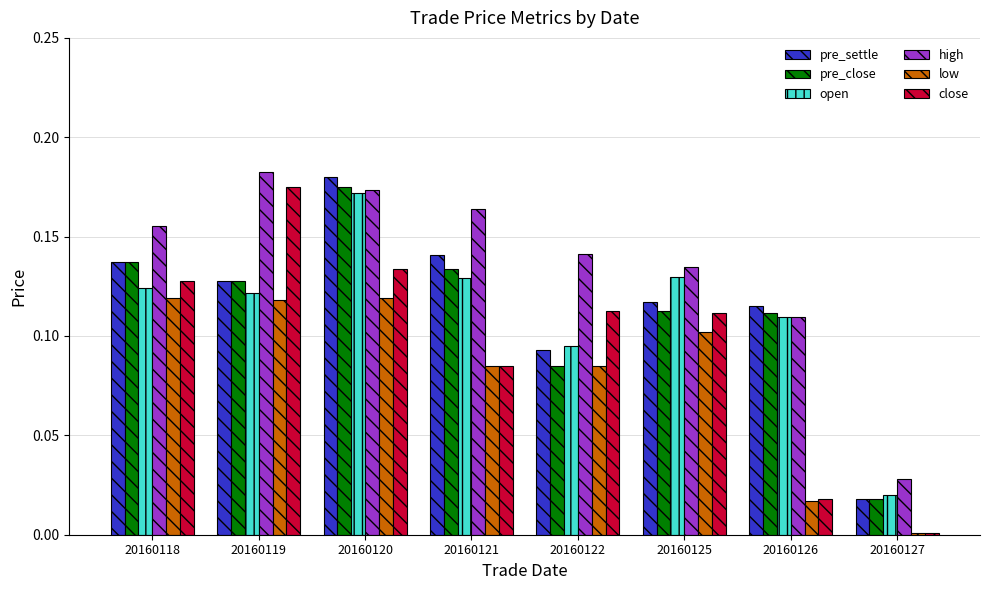

Which label corresponds to the smallest value in the chart?

20160127